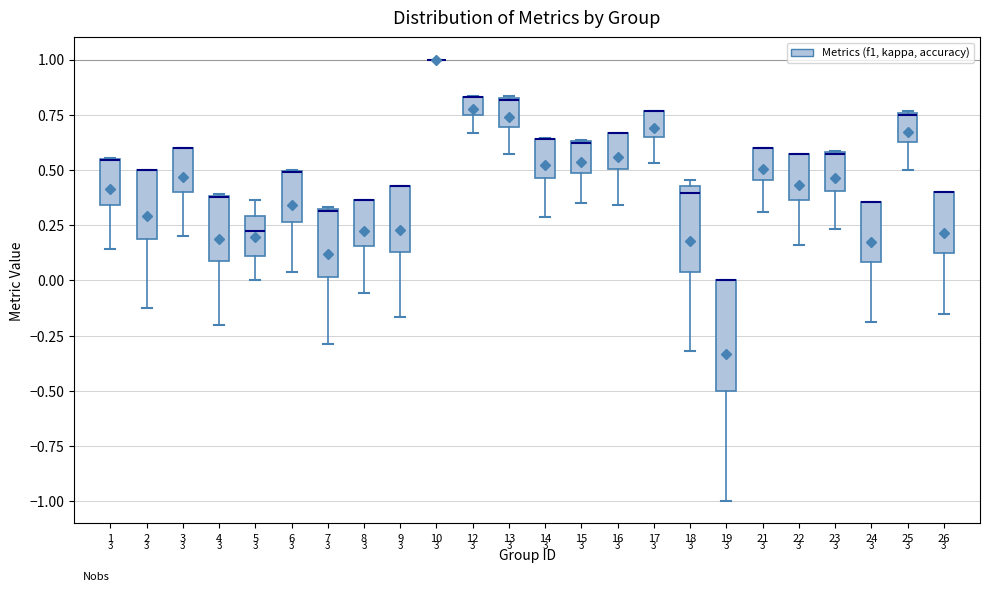

Comparing the boxes themselves (not the whiskers), which one is the tallest?

19